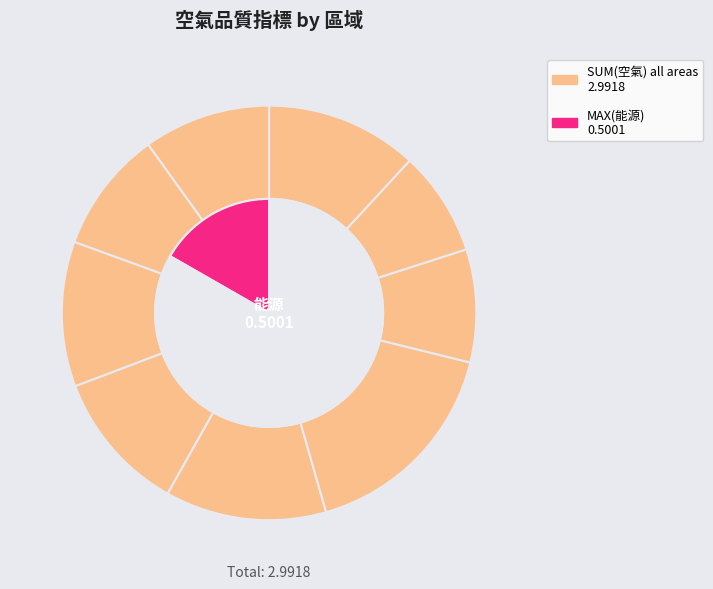

Is 維生基礎設施 the majority of the pie?

No